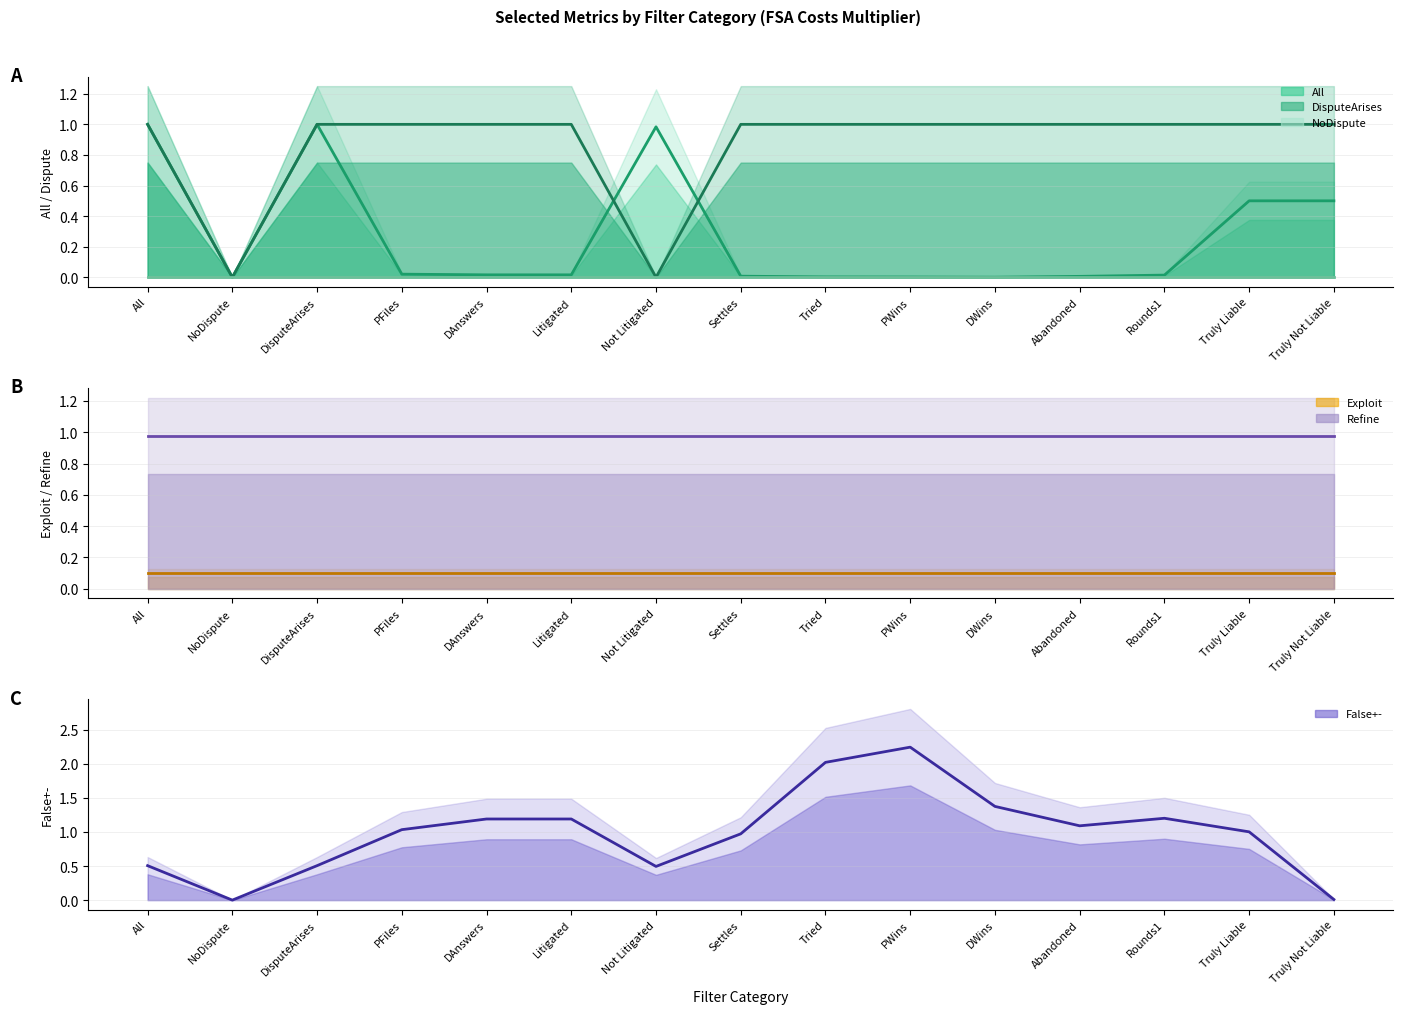

Between Truly Liable and Abandoned, which is larger?

Truly Liable